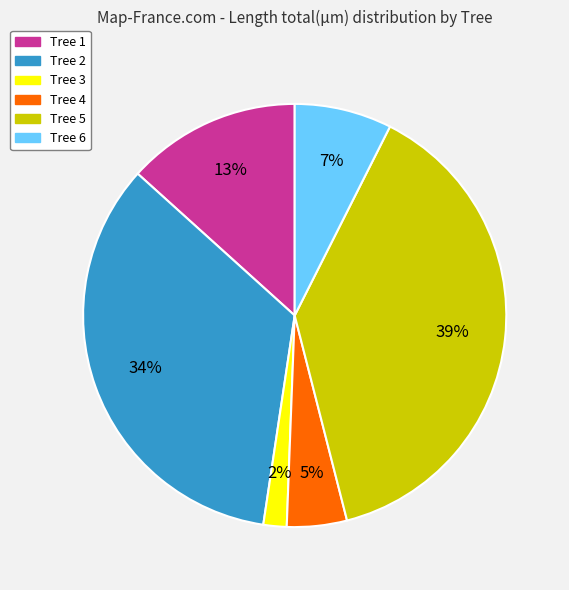

Which has a higher value, Tree 6 or Tree 1?

Tree 1